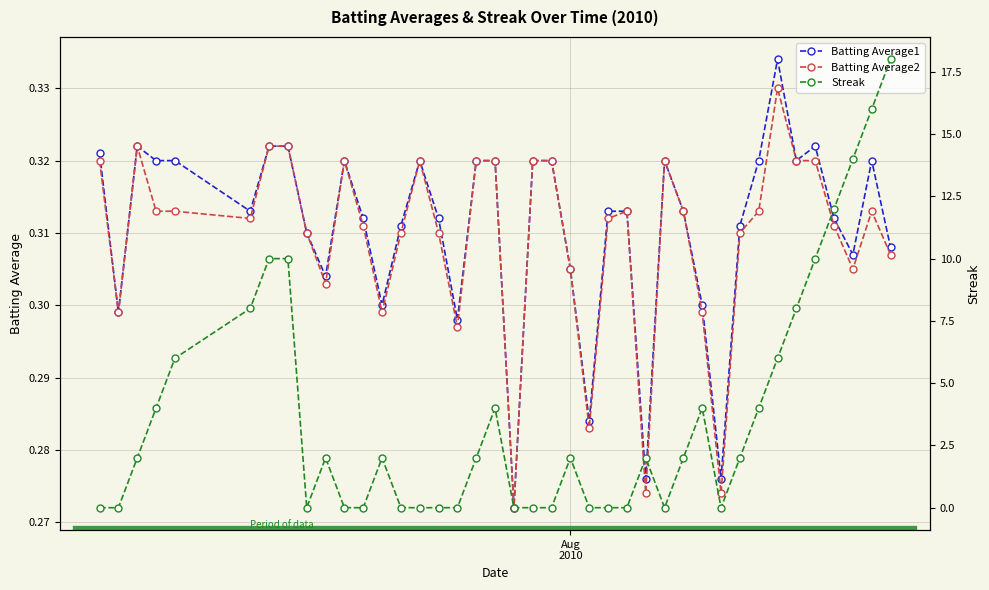

Rank the series by their maximum value, from lowest to highest.

Batting Average2, Batting Average1, Streak